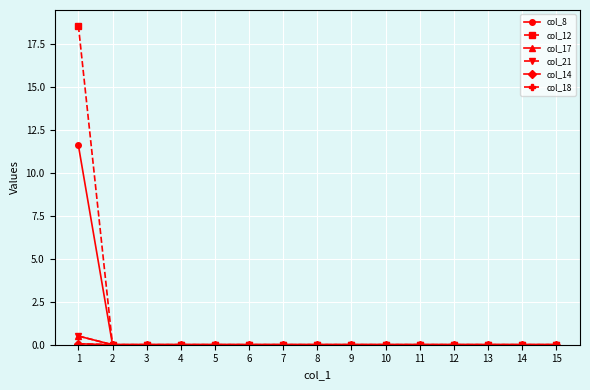

Reading left to right, what are all the values shown in this chart?

col_8: 11.6	0.0	0.0	0.0	0.0	0.0	0.0	0.0	0.0	0.0	0.0	0.0	0.0	0.0	0.0
col_12: 18.6	0.0	0.0	0.0	0.0	0.0	0.0	0.0	0.0	0.0	0.0	0.0	0.0	0.0	0.0
col_17: 0.5	0.0	0.0	0.0	0.0	0.0	0.0	0.0	0.0	0.0	0.0	0.0	0.0	0.0	0.0
col_21: 0.5	0.0	0.0	0.0	0.0	0.0	0.0	0.0	0.0	0.0	0.0	0.0	0.0	0.0	0.0
col_14: 0.1	0.0	0.0	0.0	0.0	0.0	0.0	0.0	0.0	0.0	0.0	0.0	0.0	0.0	0.0
col_18: 0.1	0.0	0.0	0.0	0.0	0.0	0.0	0.0	0.0	0.0	0.0	0.0	0.0	0.0	0.0